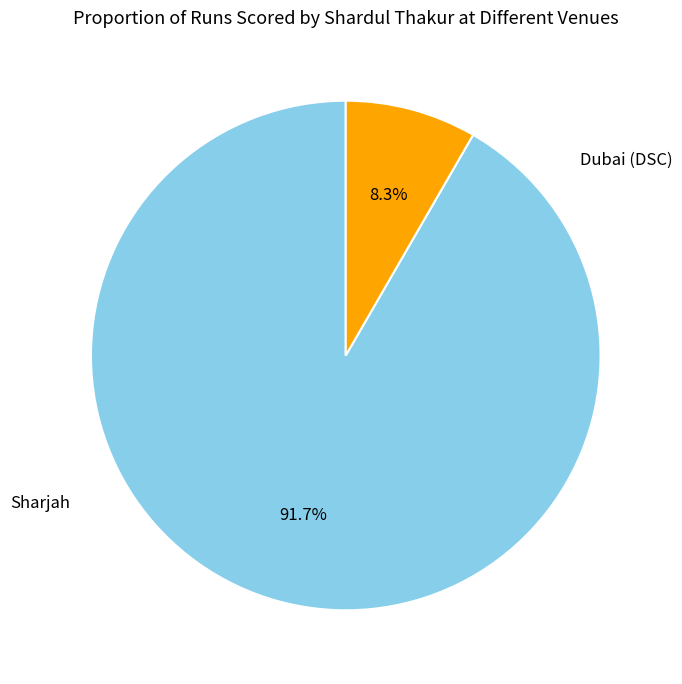

How many slices are in this pie chart?

2